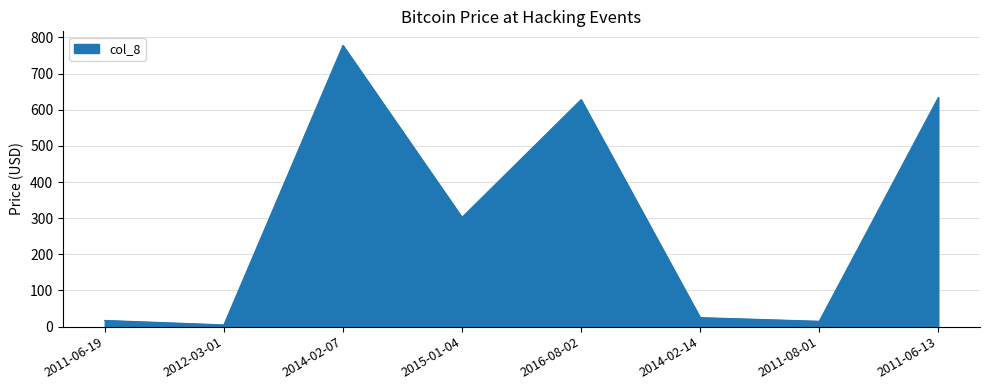

What is the average value?

300.5